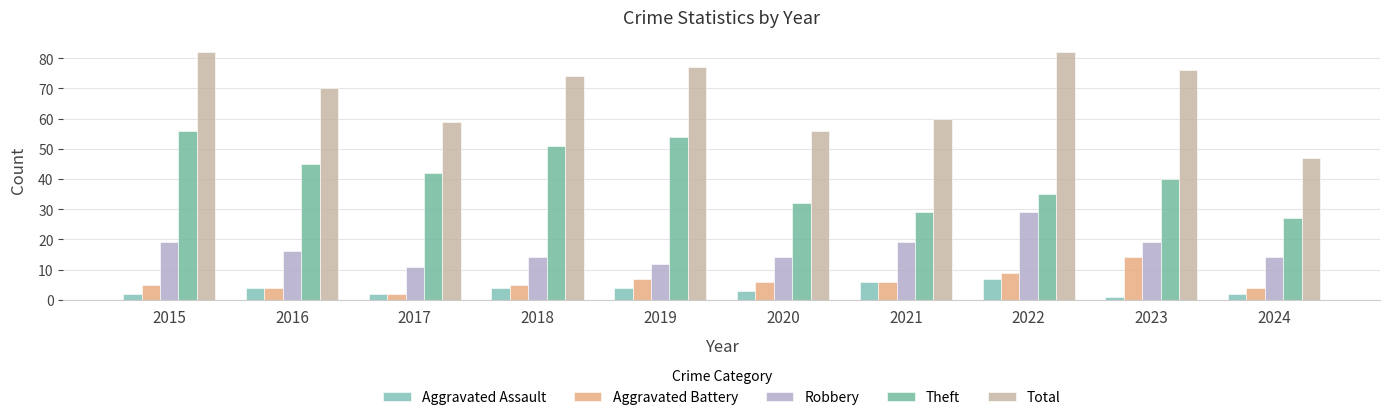

Which series has the largest range (max minus min)?

Total